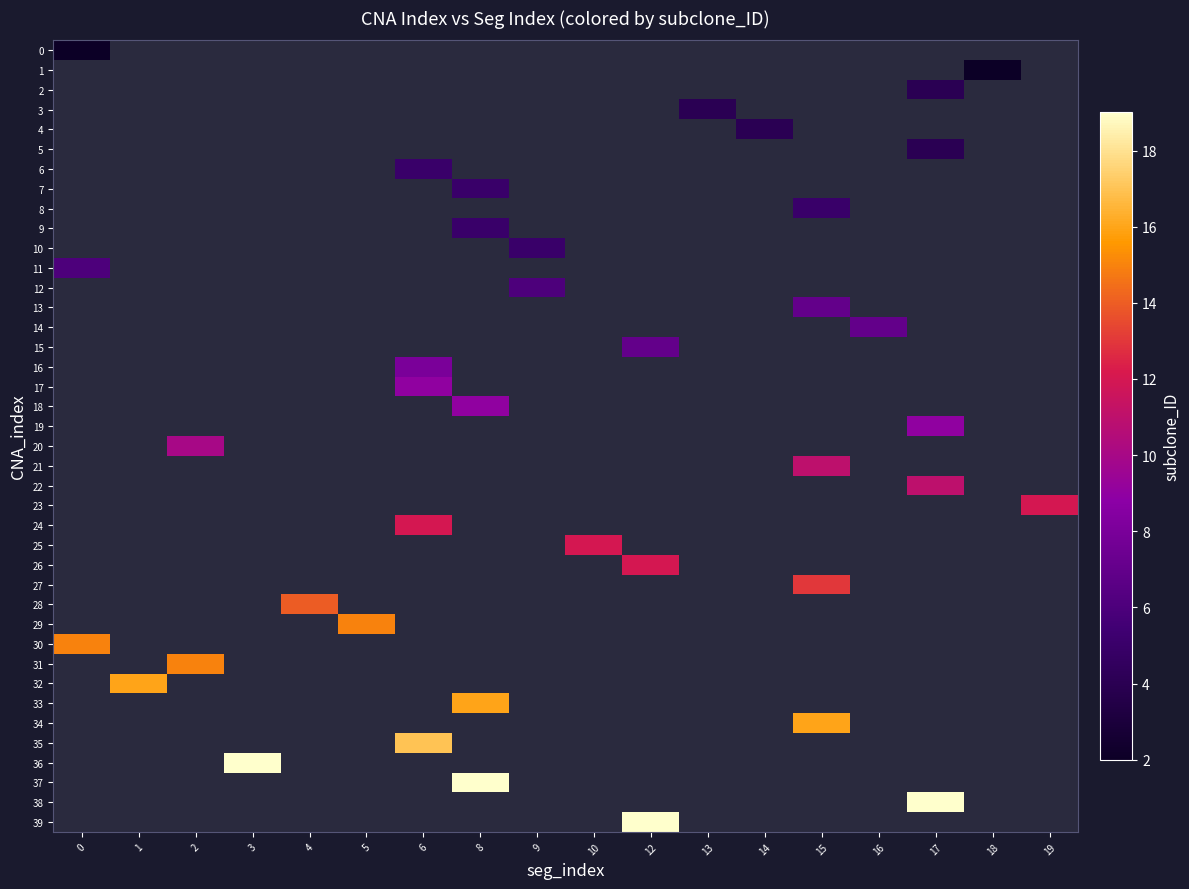

Is the value of 35 at 1 greater than the value of 26 at 8?

No